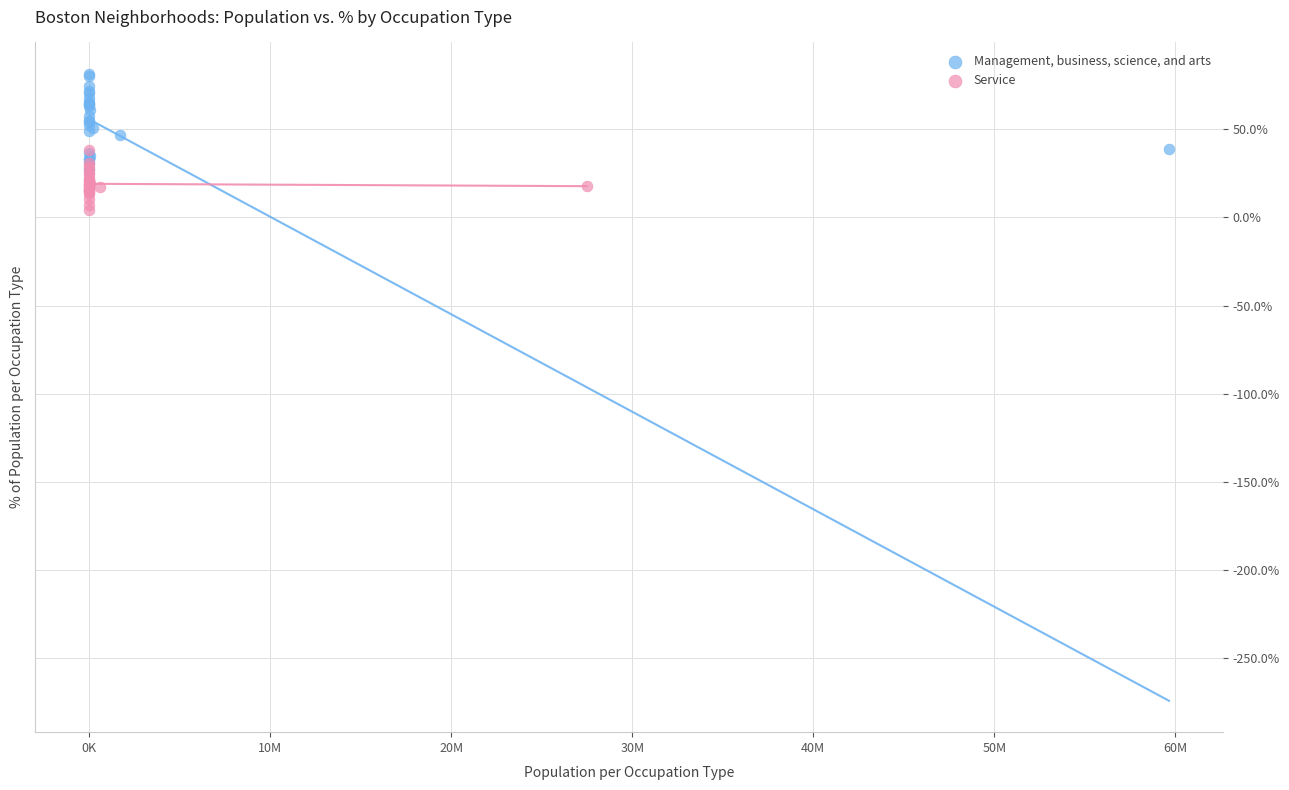

What are all the series names shown in the legend?

Management, business, science, and arts, Service